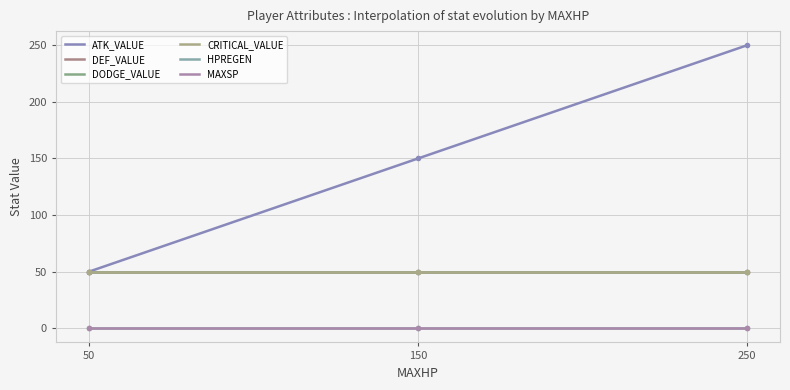

The value of DODGE_VALUE at 50 is 23. True or false?

False